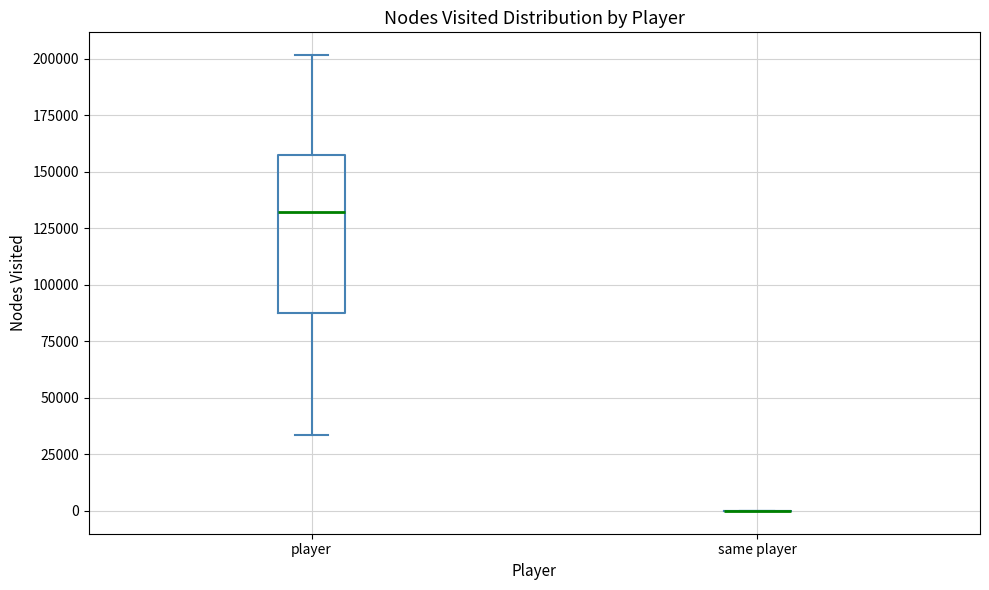

Reading left to right, transcribe this box plot: for each box, give where its median line is, the range the box spans, and where its two whiskers end, as read against the y-axis. The values are not printed on the chart, so give them approximately, as read against the axis.

player: median 130000, box 90000 to 160000, whiskers 35000 to 200000
same player: box collapsed to a line at 0, whiskers 0 to 0